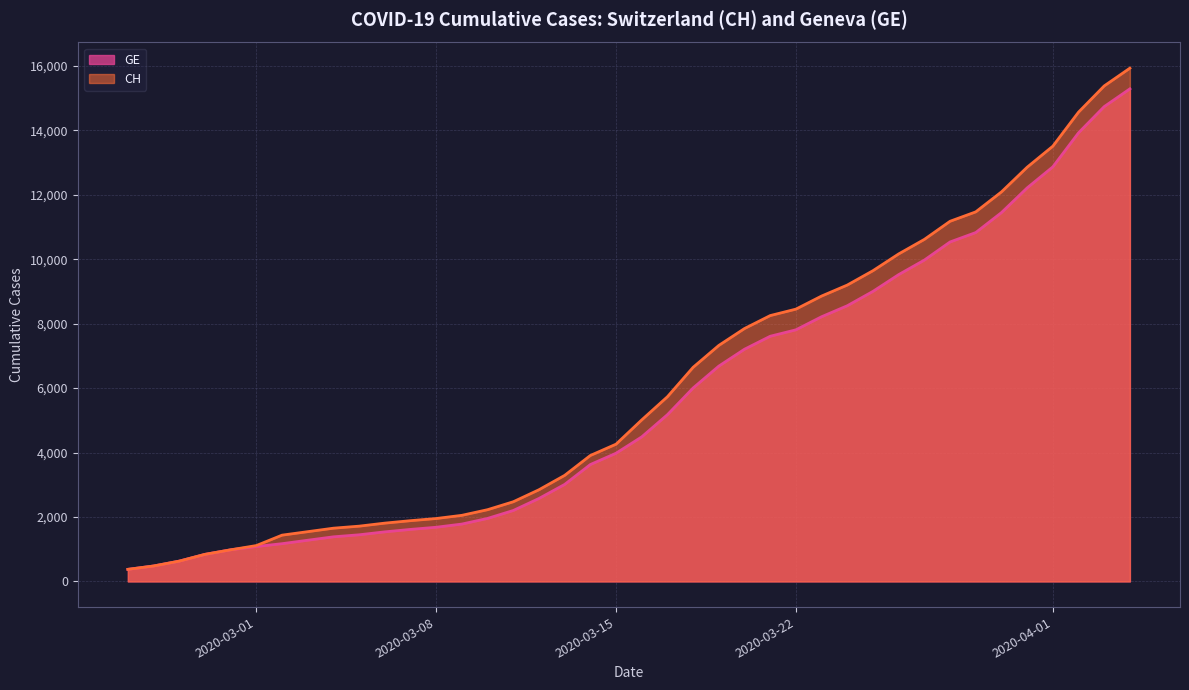

Reading left to right, extract all data points from this chart.

CH: 375	479	630	840	981	1113	1436	1544	1652	1715	1809	1885	1952	2051	2226	2472	2845	3291	3908	4259	5012	5731	6644	7323	7847	8249	8449	8855	9196	9642	10162	10613	11175	11467	12086	12852	13505	14561	15375	15926
GE: 375	479	630	840	981	1083	1171	1278	1384	1447	1538	1614	1681	1780	1955	2201	2574	3010	3627	3978	4485	5174	6002	6681	7205	7607	7807	8213	8554	9000	9520	9971	10533	10825	11444	12210	12863	13919	14733	15284